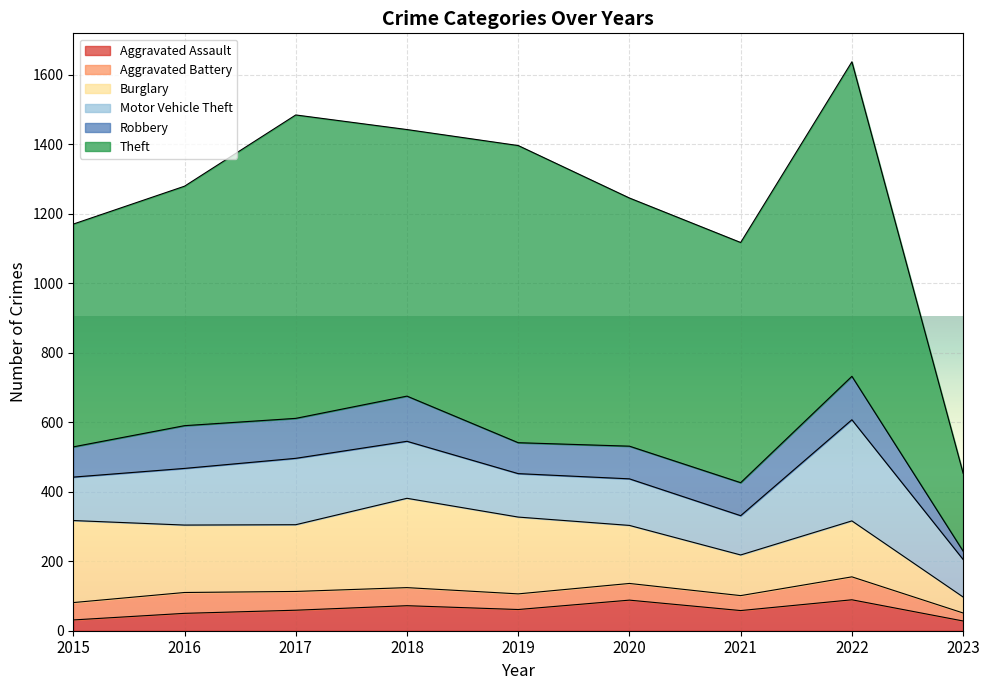

At which category does the chart reach its peak across all series?

2022